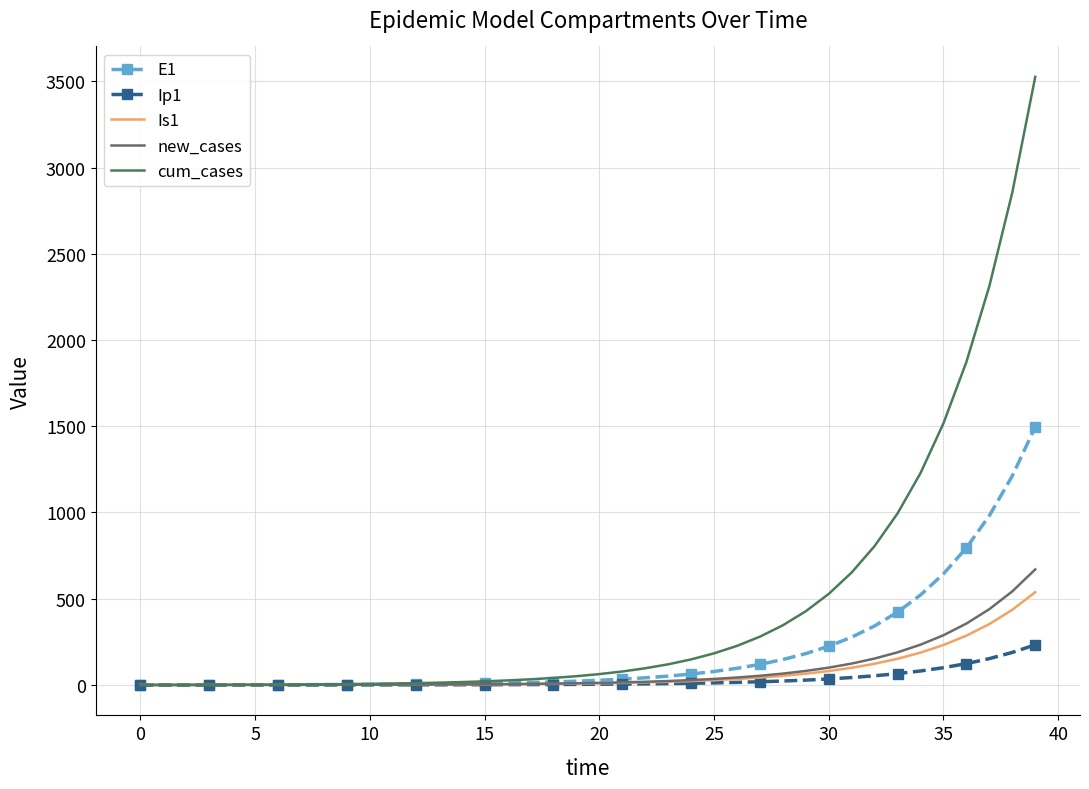

Which series has the largest range (max minus min)?

cum_cases